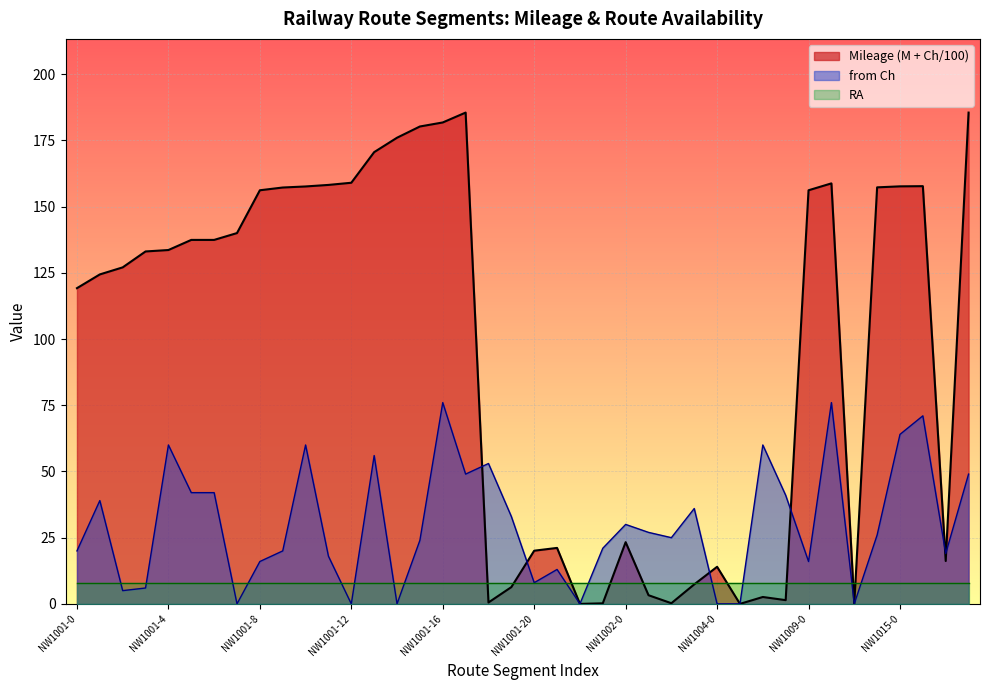

Which label corresponds to the largest value in the chart?

NW1001-17